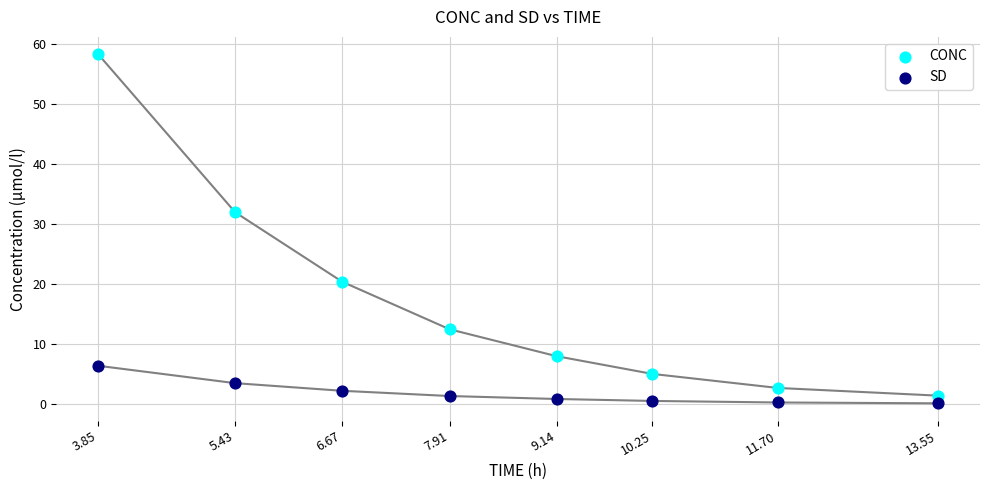

What is the X range (max minus min) for the scatter plot?

9.7